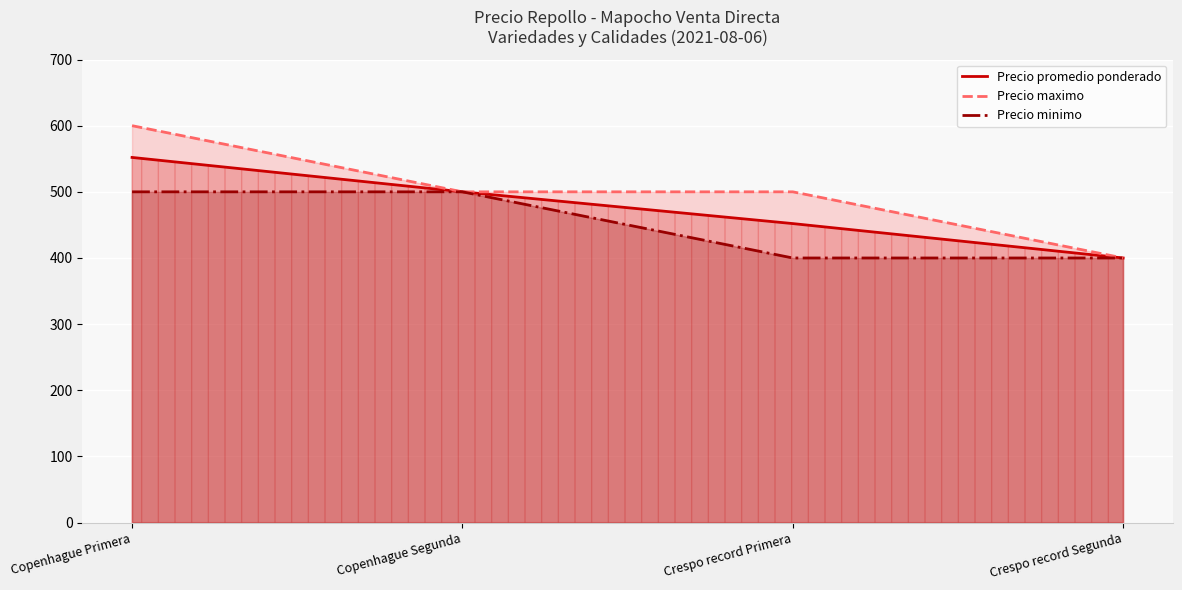

True or false: Precio promedio ponderado has a value of 653 at Crespo record Primera.

False